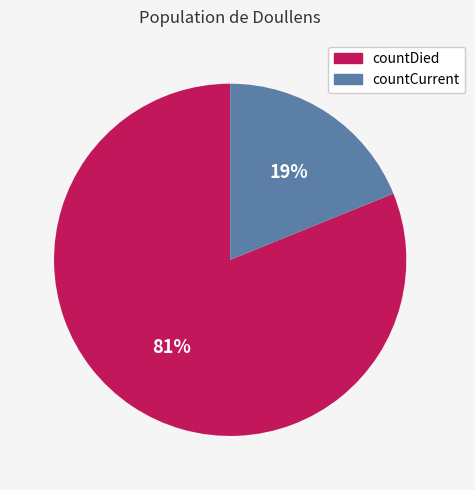

Count the number of slices in the pie.

2